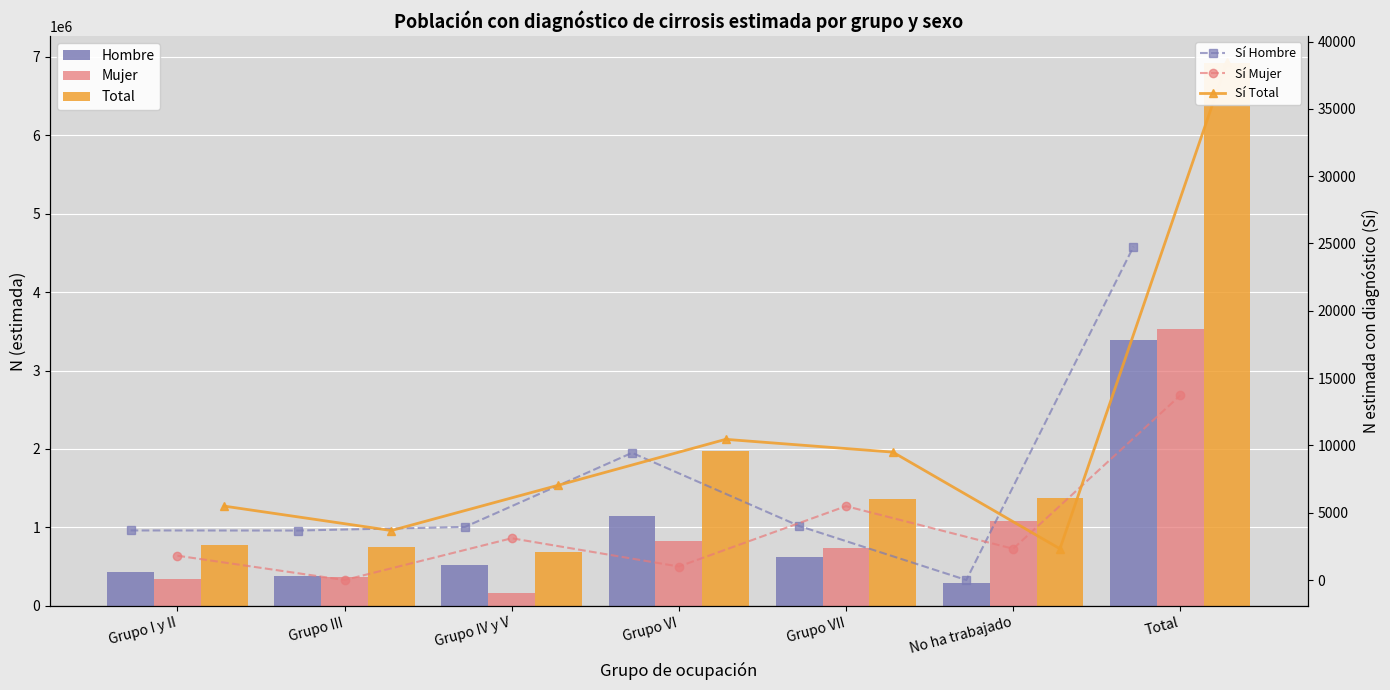

True or false: Sí Hombre has a value of 1959 at Grupo I y II.

False